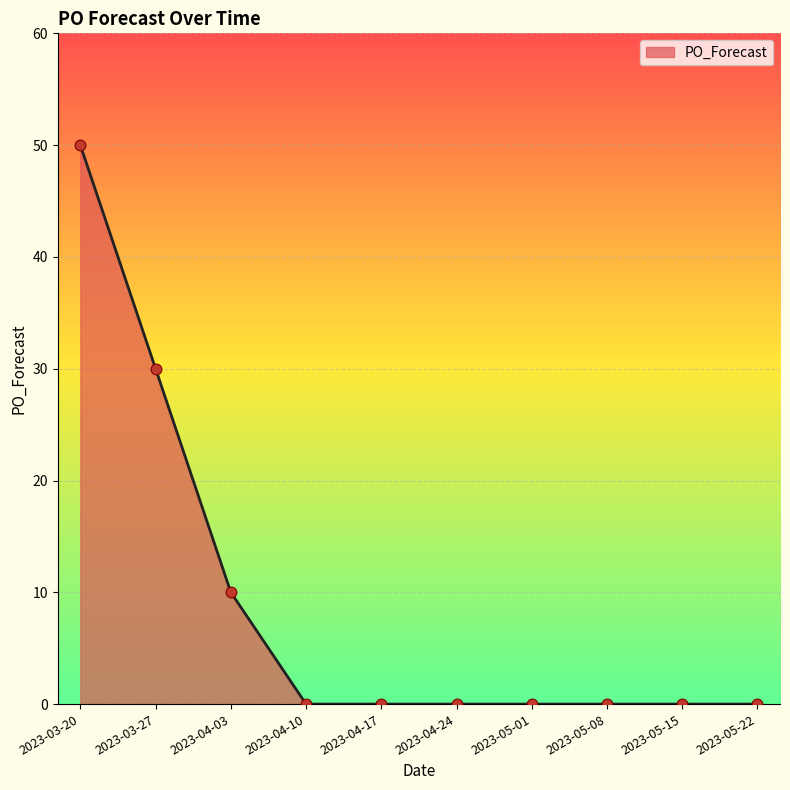

What is the change in value from 2023-04-03 to 2023-04-17?

-10